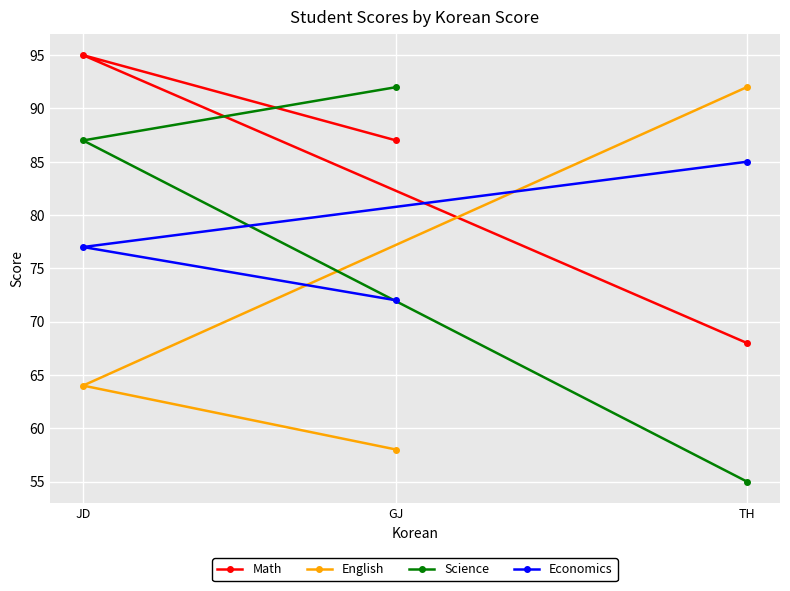

The Math series shows 139 at JD. True or false?

False